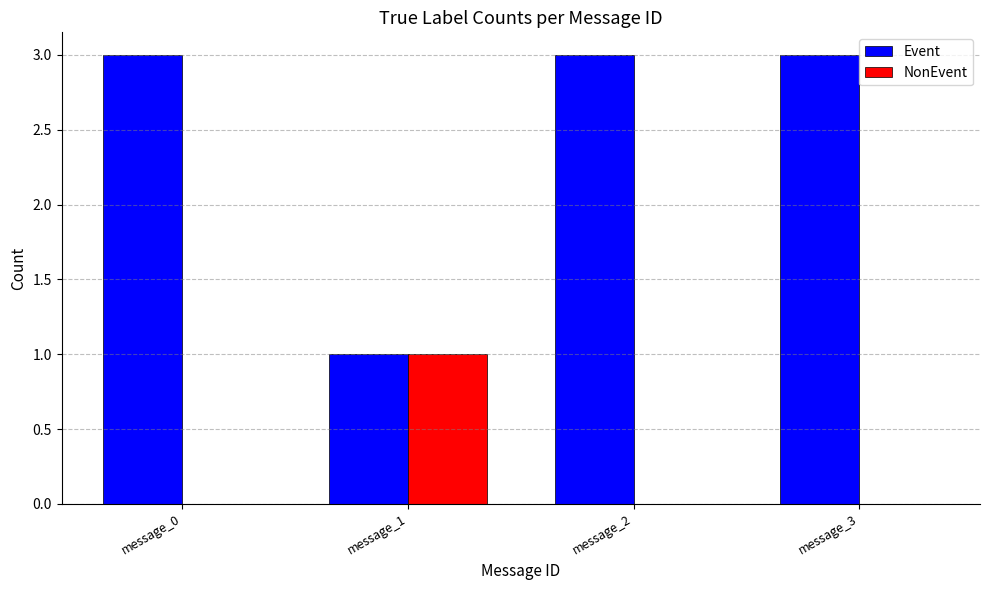

What is the highest value of the Event series?

3